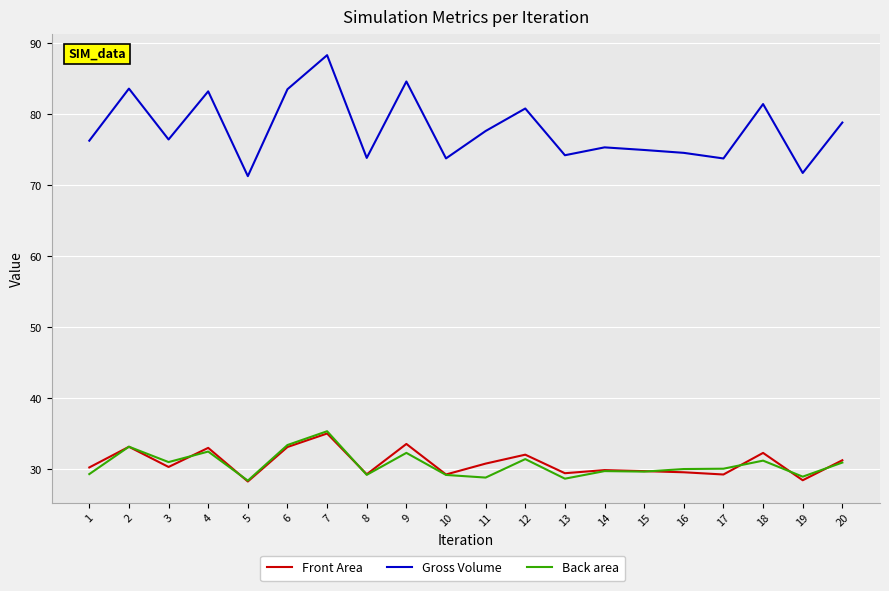

At which label does Gross Volume reach its peak?

7